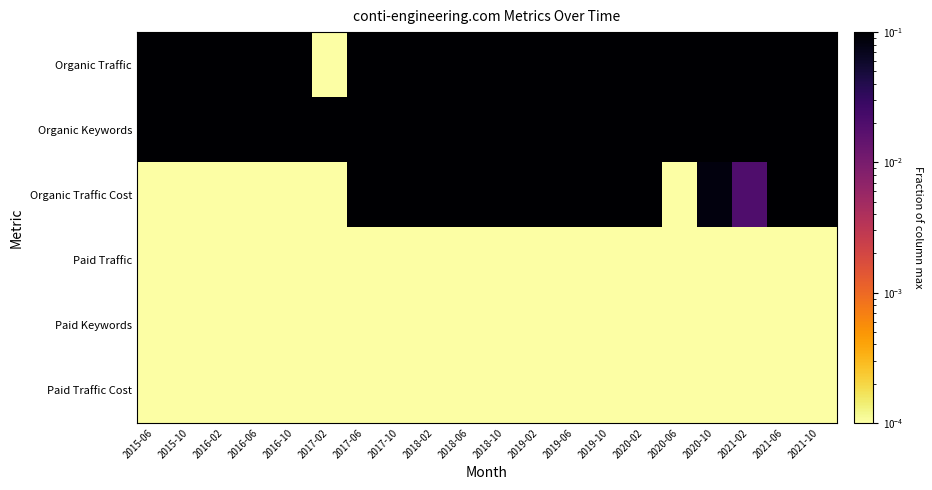

Which has a higher value, 2021-06 or 2017-02?

2021-06